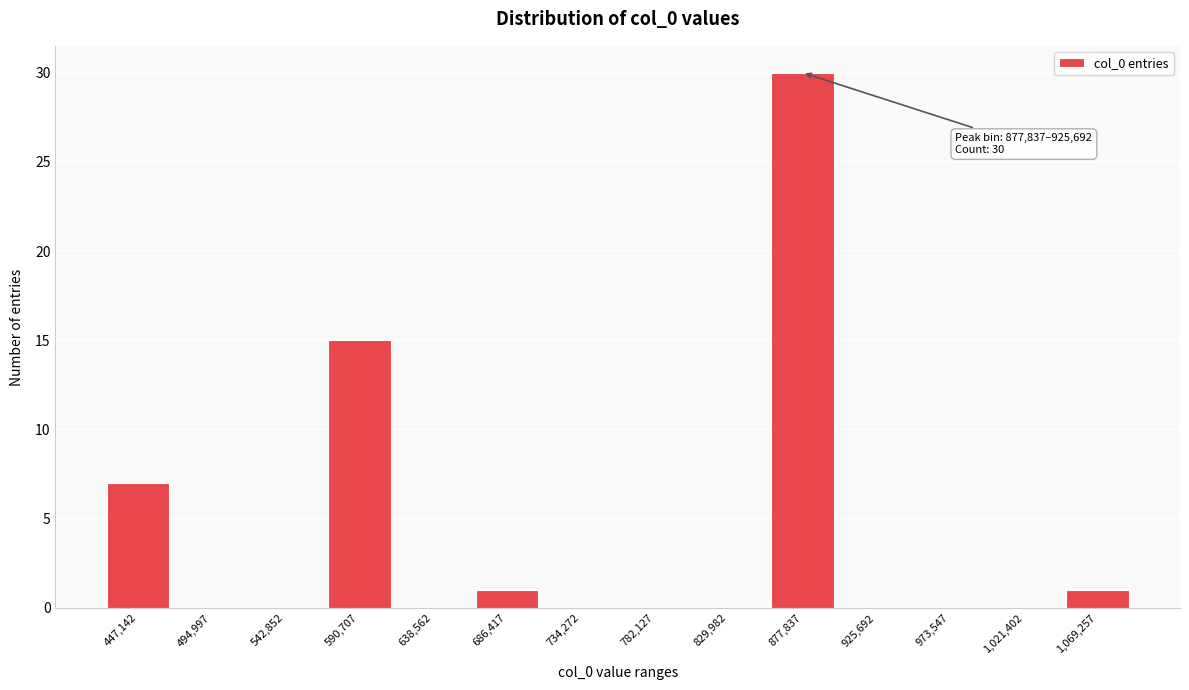

Reading left to right, list all the values displayed in this chart.

447,142=7	494,997=0	542,852=0	590,707=15	638,562=0	686,417=1	734,272=0	782,127=0	829,982=0	877,837=30	925,692=0	973,547=0	1,021,402=0	1,069,257=1